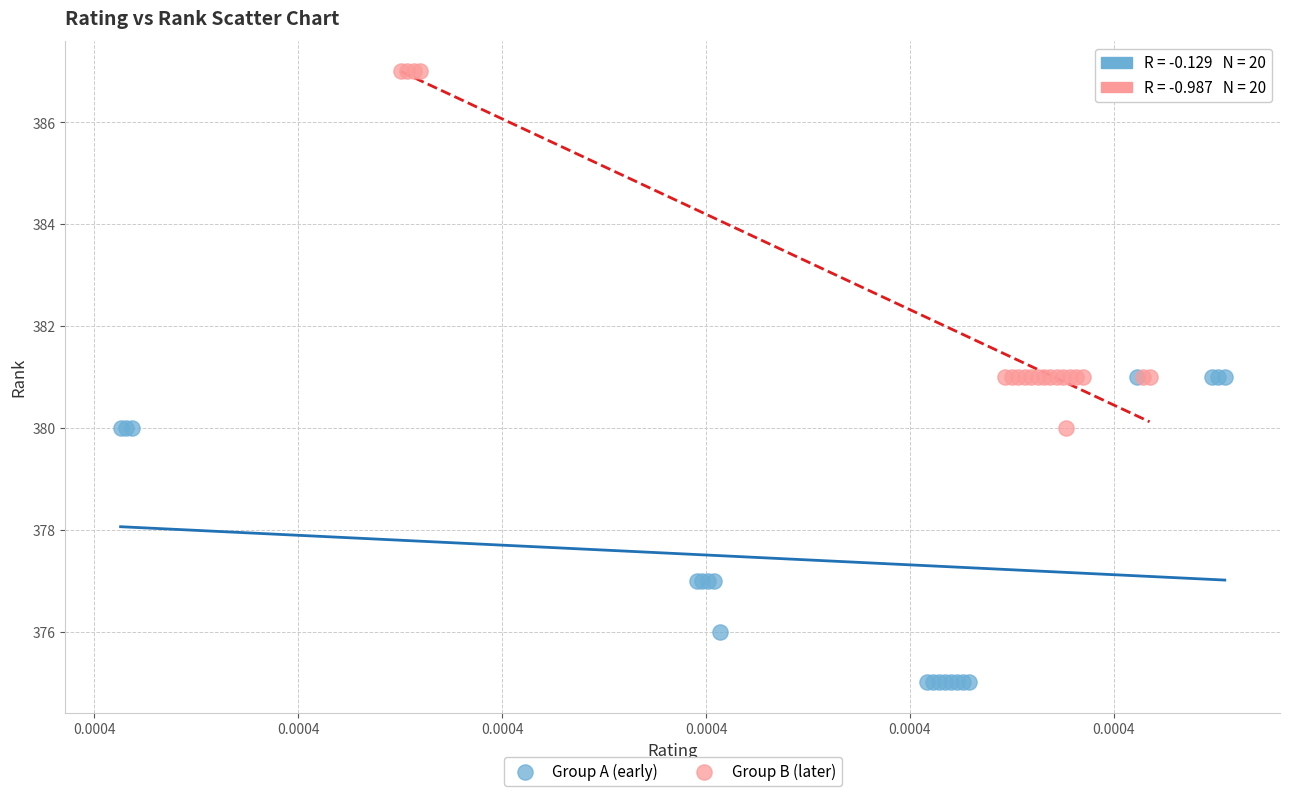

Which series contains the highest Y value?

Group B (later)